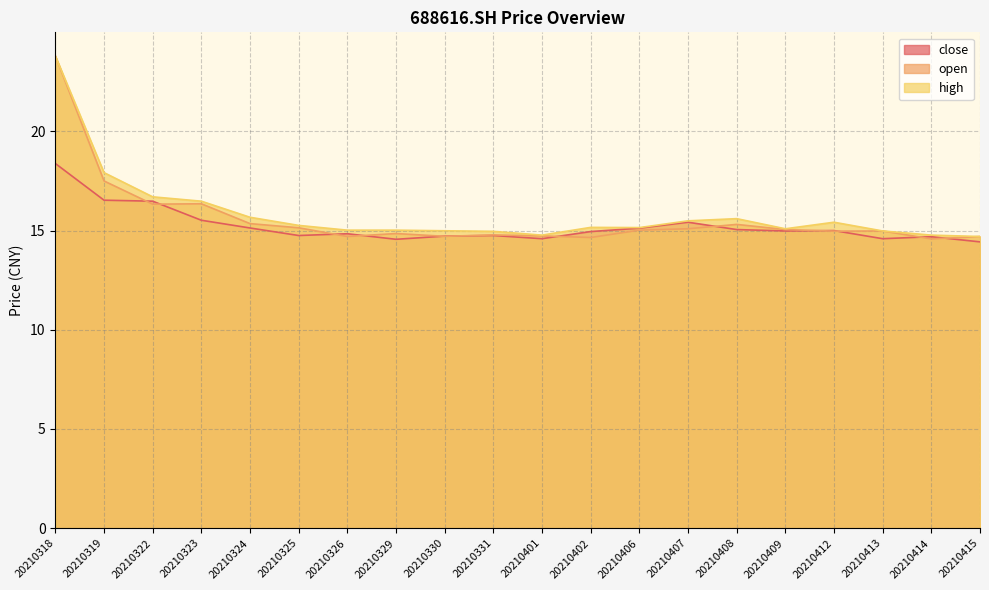

Where does the open series first go above 15?

20210318